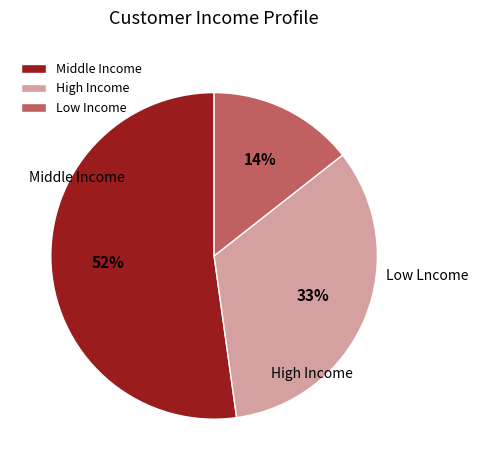

To the nearest percent, what is the difference between the High Income and Low Income slice percentages?

19%